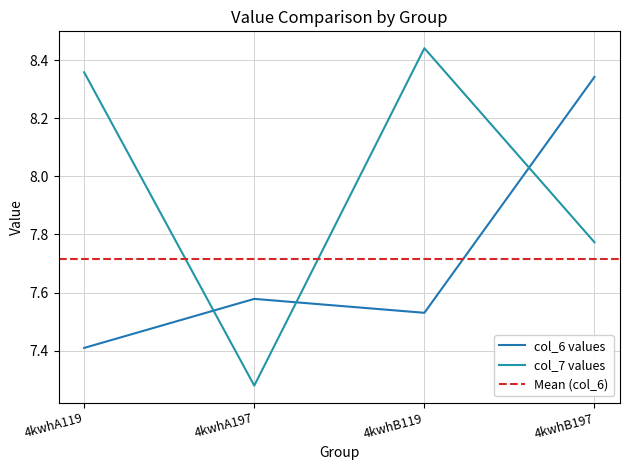

Rank the series at 4kwhA119 from lowest to highest value.

col_6, col_7